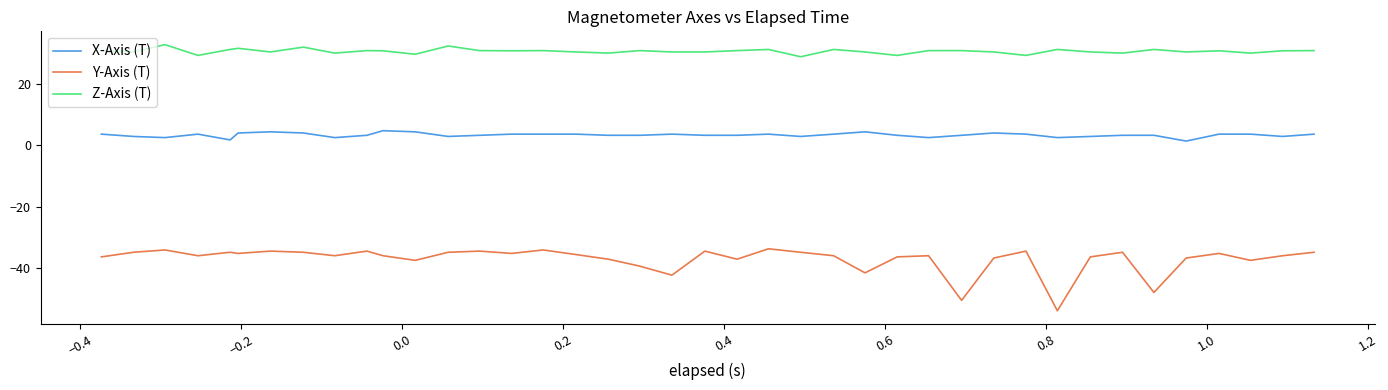

True or false: Y-Axis (T) and Z-Axis (T) intersect in this chart.

False